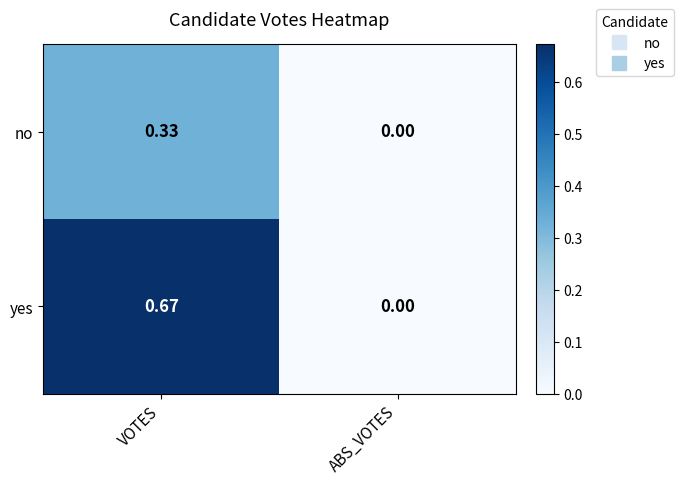

Which label corresponds to the largest value in the chart?

VOTES